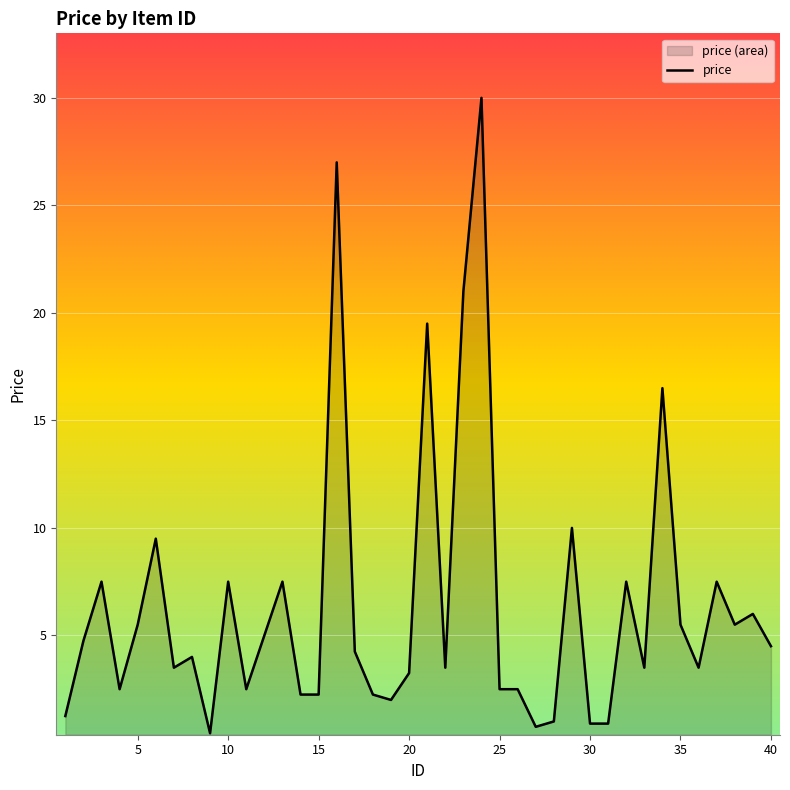

Read the value at 30.

0.9